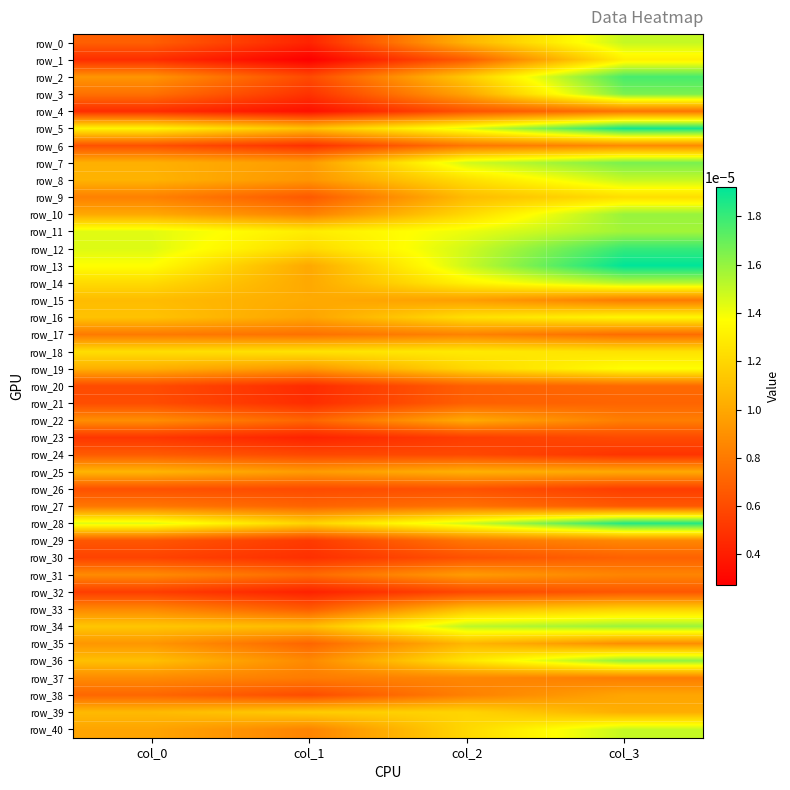

Is the value of row_38 at col_1 greater than the value of row_40 at col_2?

No